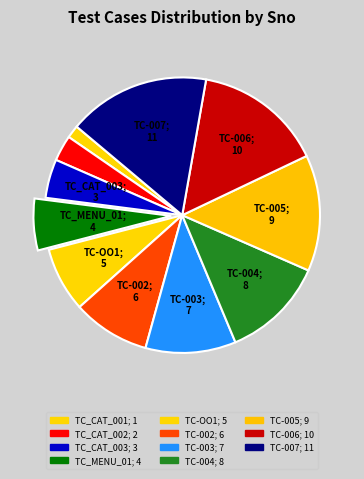

Count the number of slices in the pie.

11